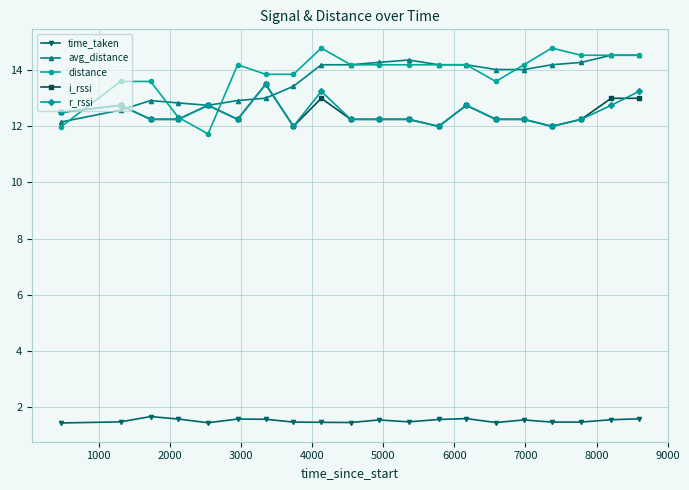

True or false: i_rssi and time_taken cross at least once.

False